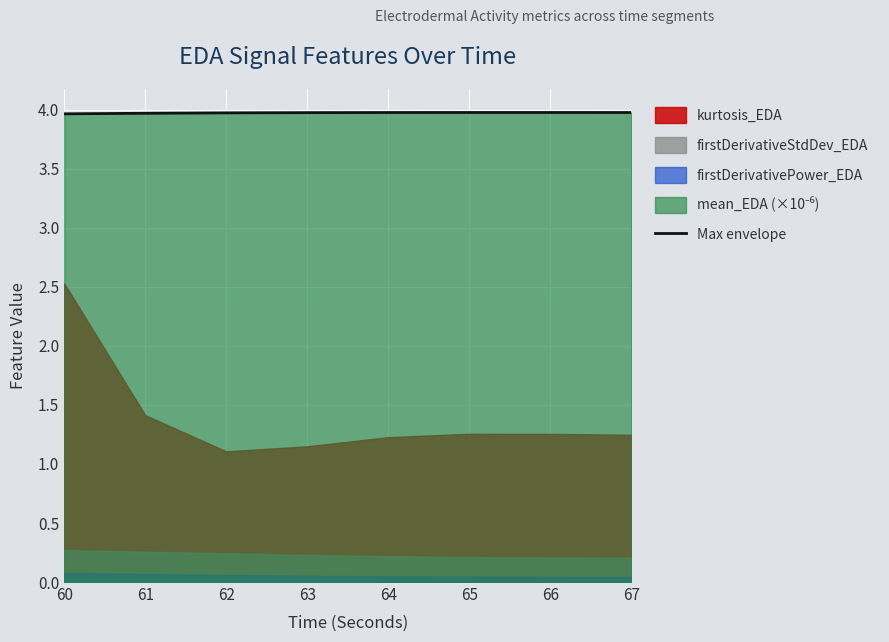

At which category does the chart reach its minimum across all series?

60